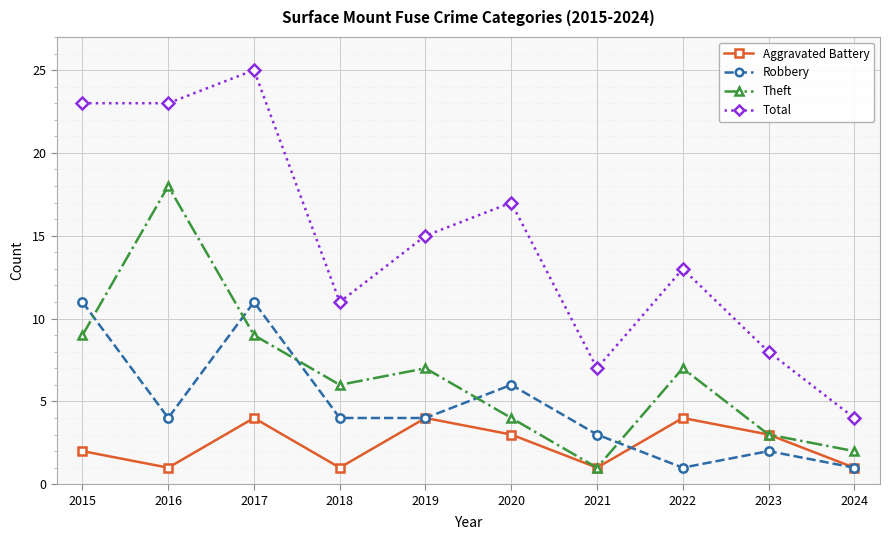

What is the total value across all series at 2016?

46